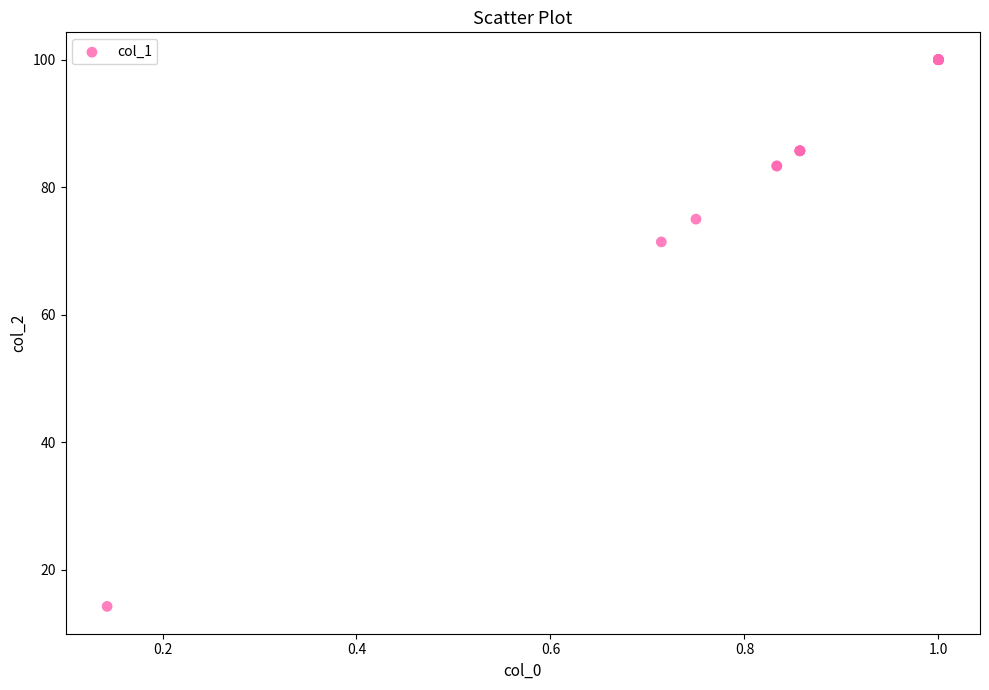

What Y value in the scatter plot is closest to 57?

71.4